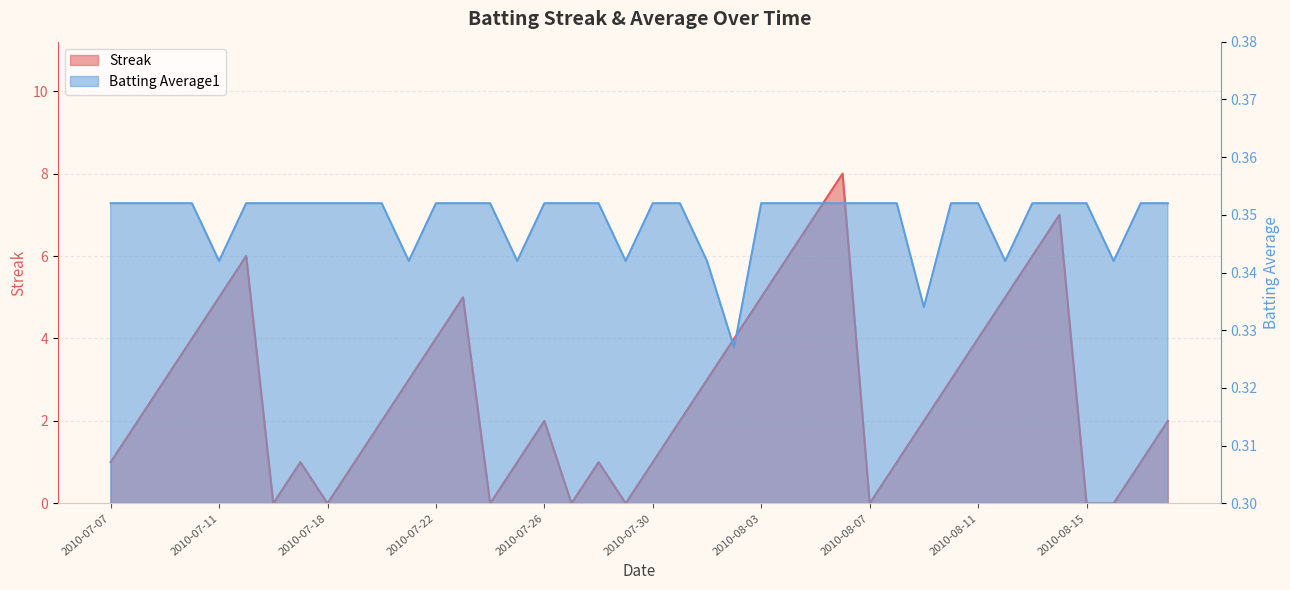

At which category is the sum across all series the highest?

2010-08-06